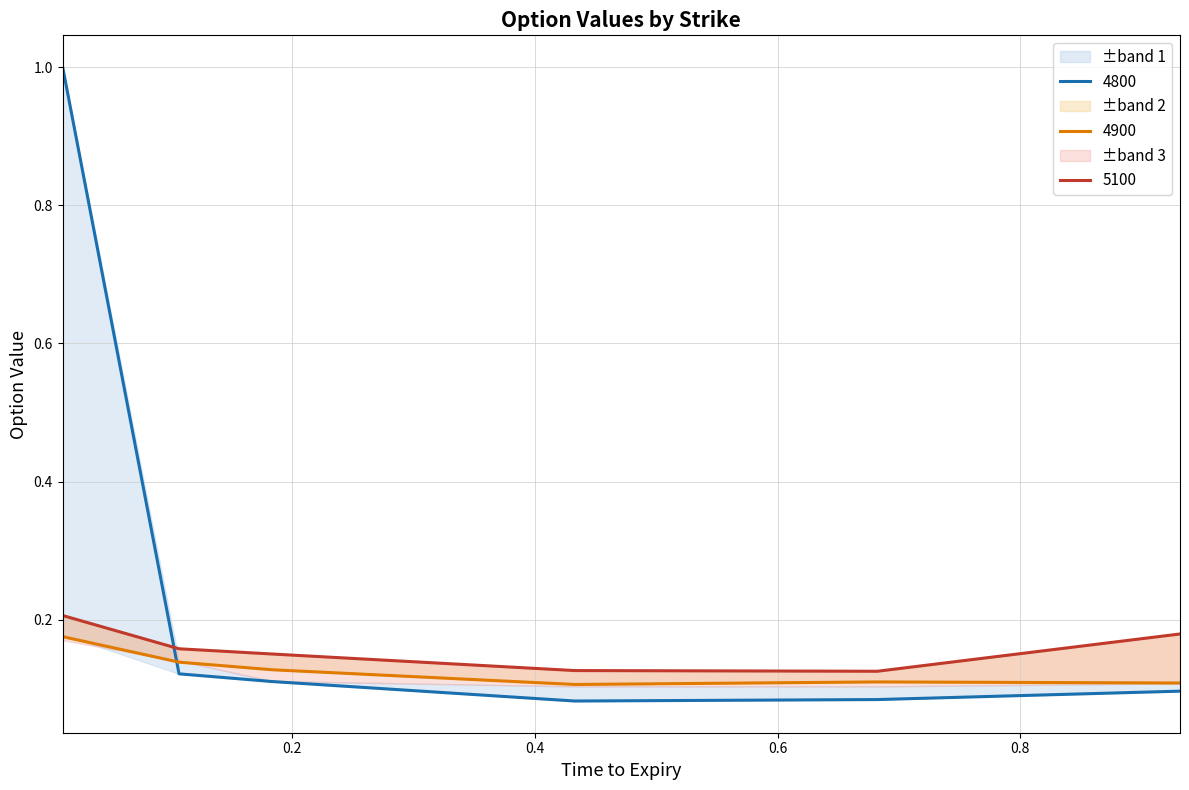

How many 4900 values are between 0 and 1?

6